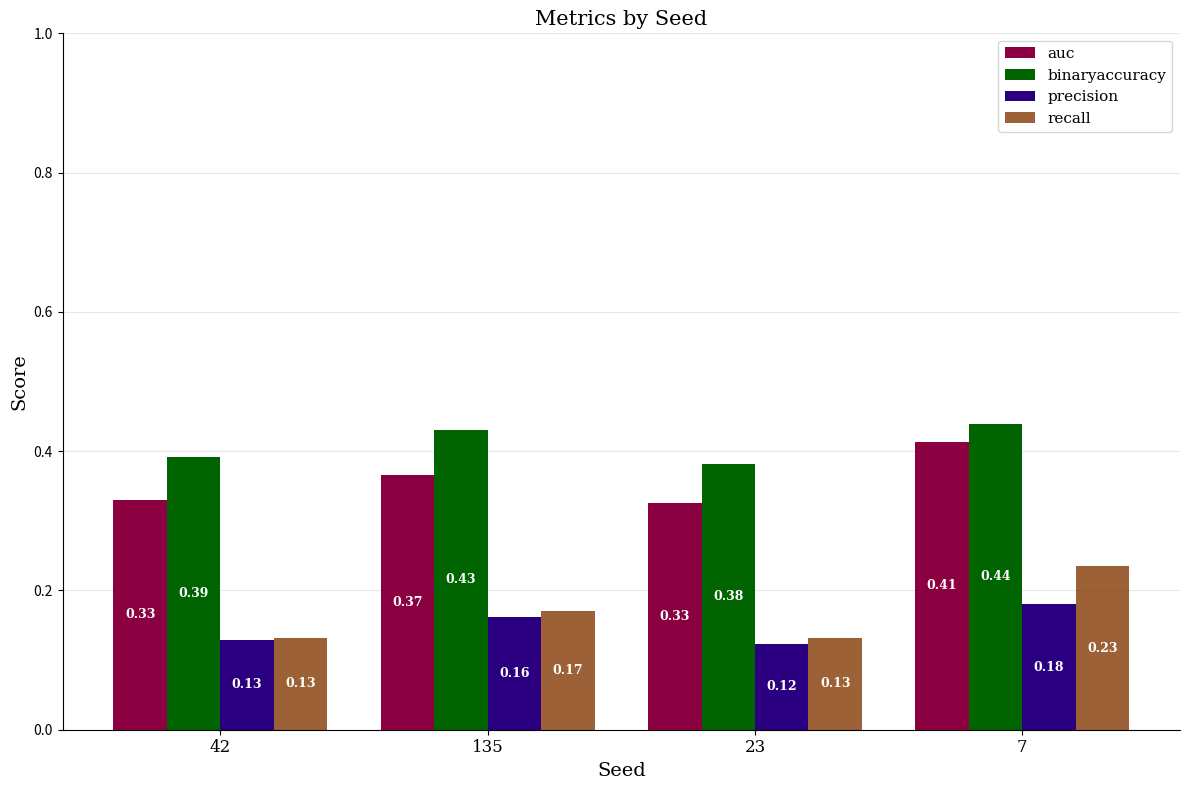

Which category has the highest value in the binaryaccuracy series?

7